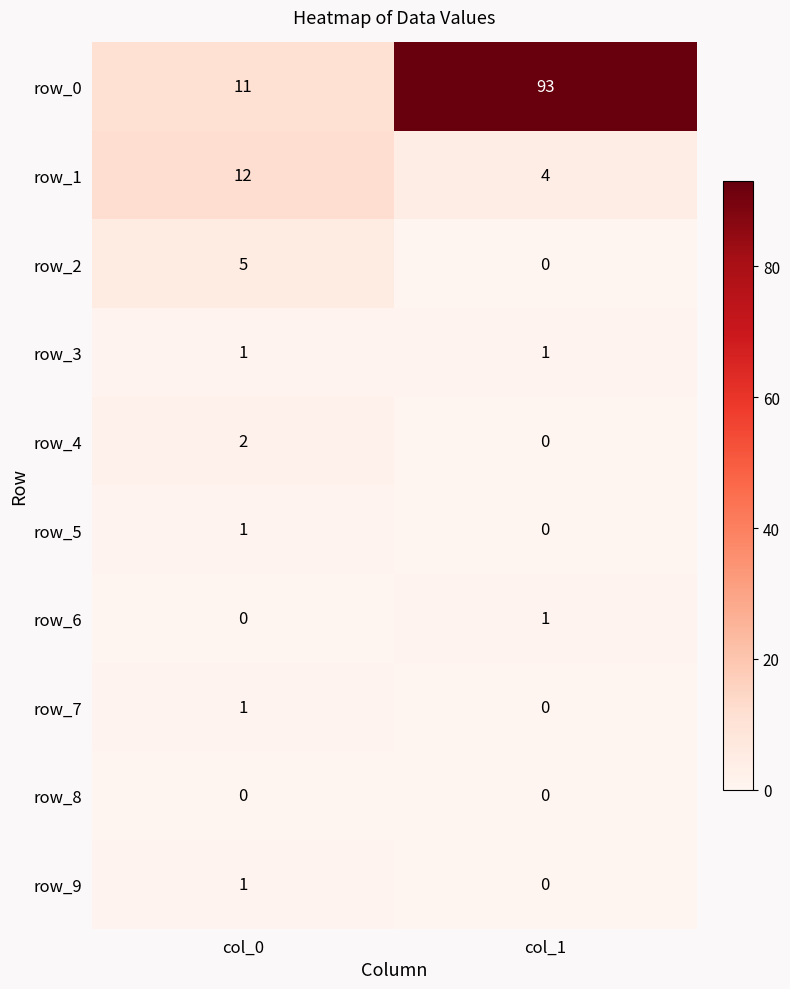

The row_5 series shows 1 at col_1. True or false?

False